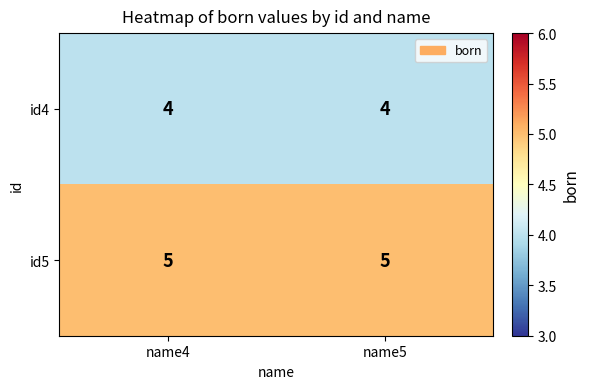

Is it true that id5 equals 3 at name4?

False